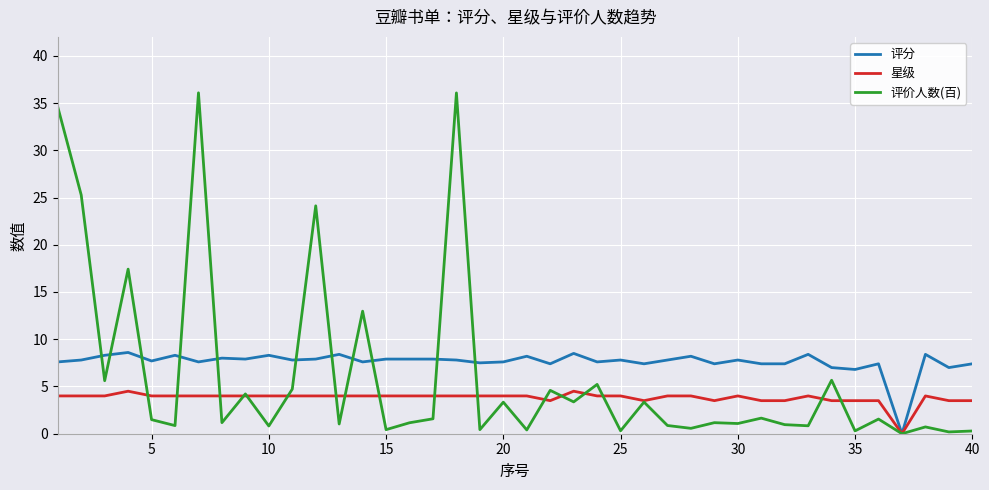

What is the difference between the maximum and minimum values in the 星级 series?

4.5